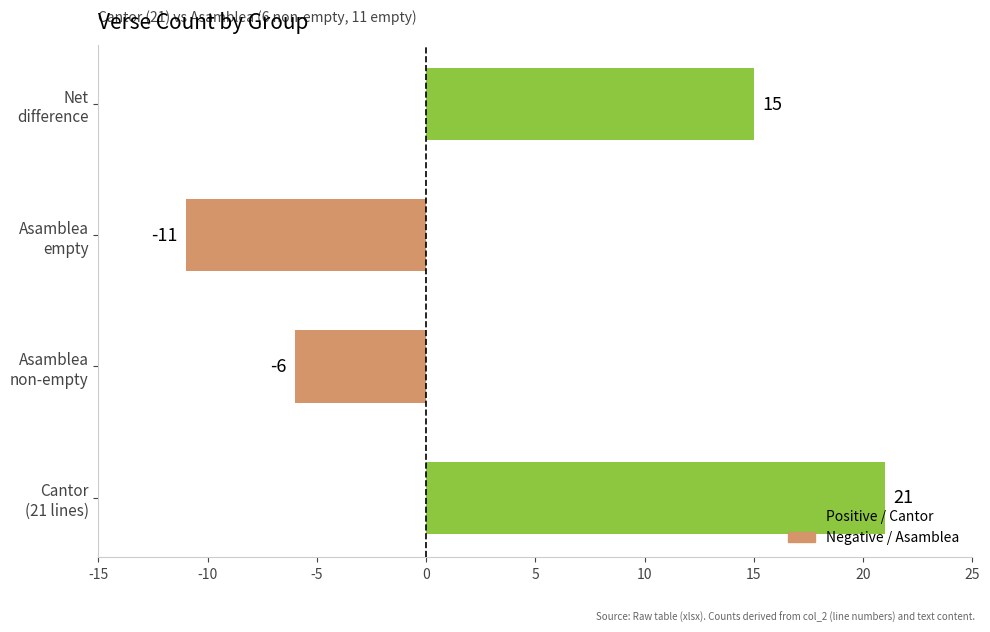

What is the difference between the maximum and minimum values?

32